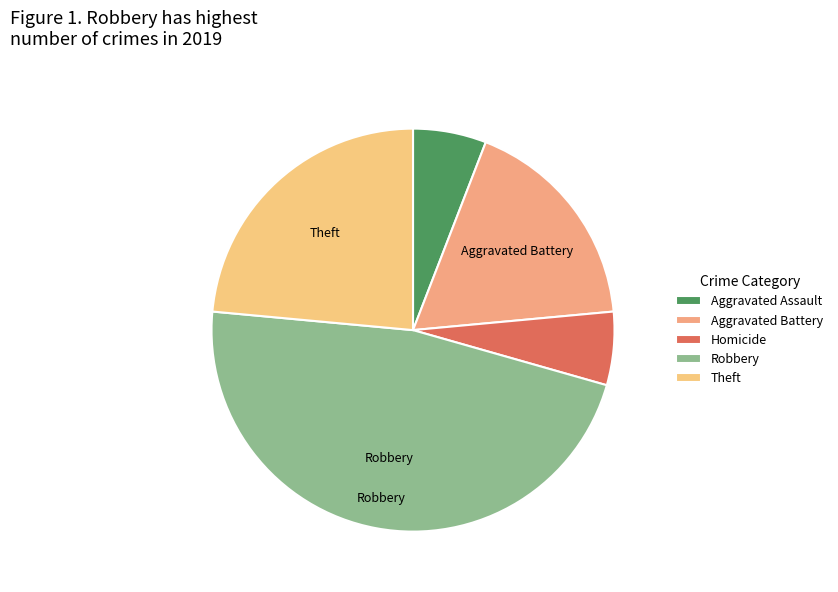

Does any single category account for the majority?

No